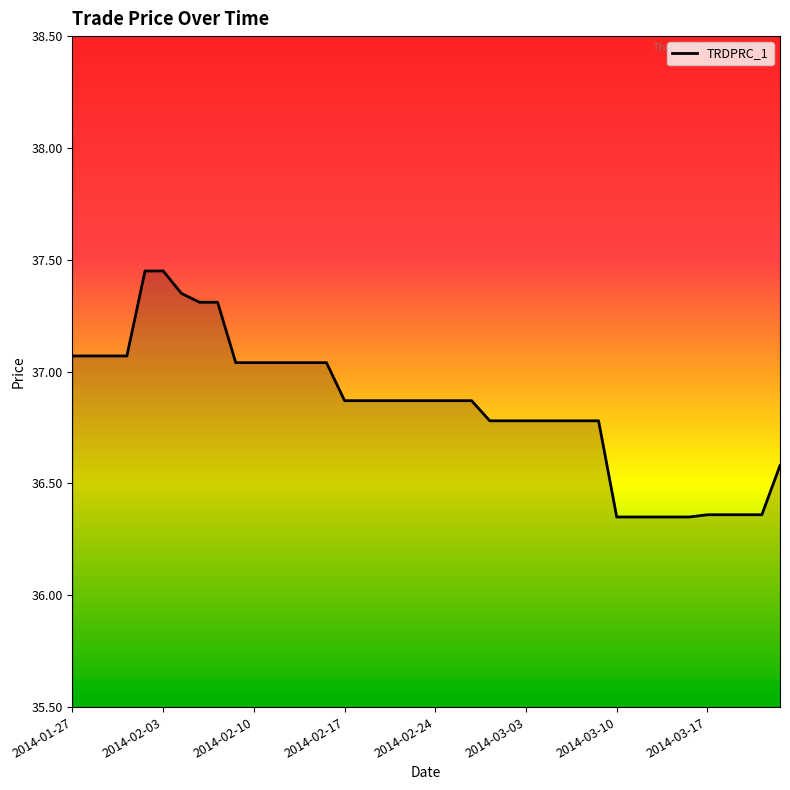

What is the difference between the maximum and minimum values?

1.1